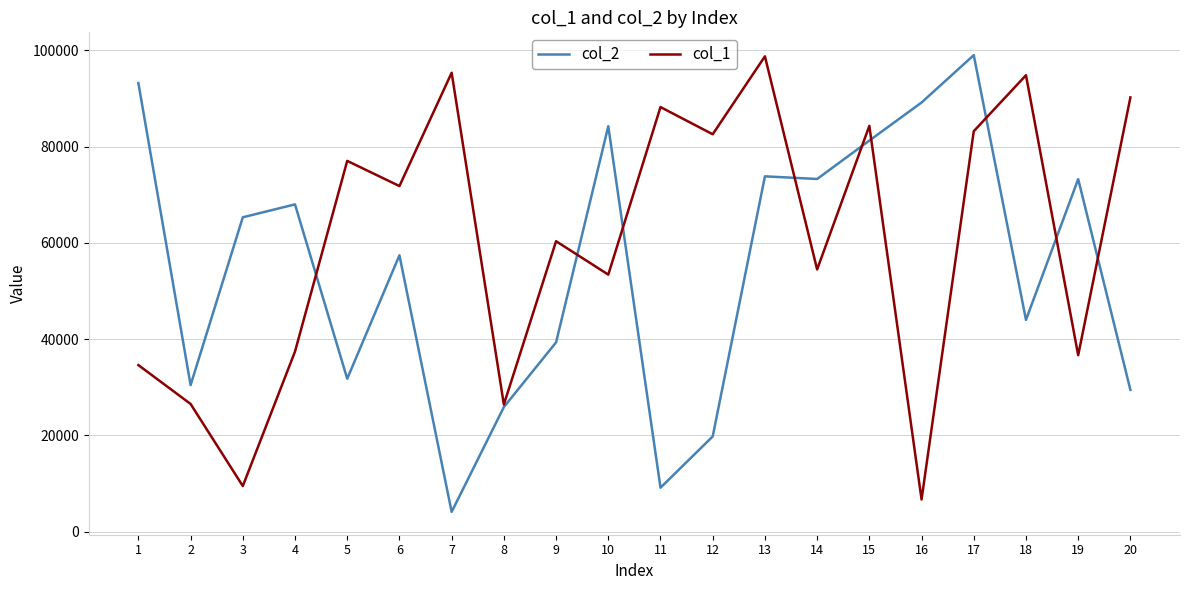

Which series changed the most between 9 and 14?

col_2